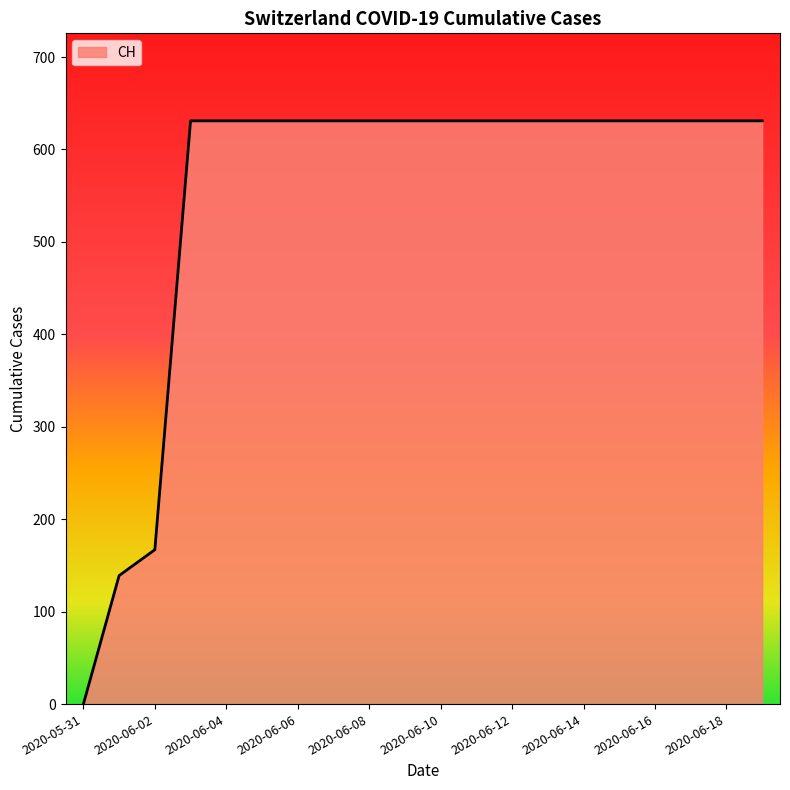

What is the maximum value shown in the chart?

631